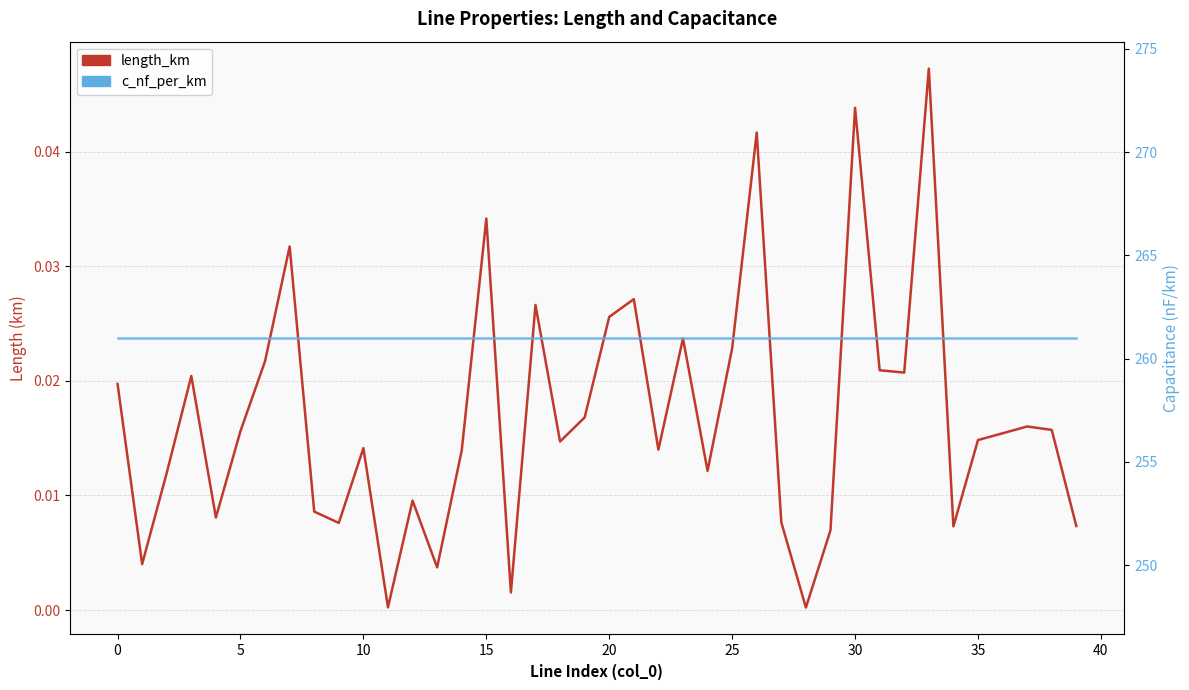

Which series has the largest range (max minus min)?

length_km